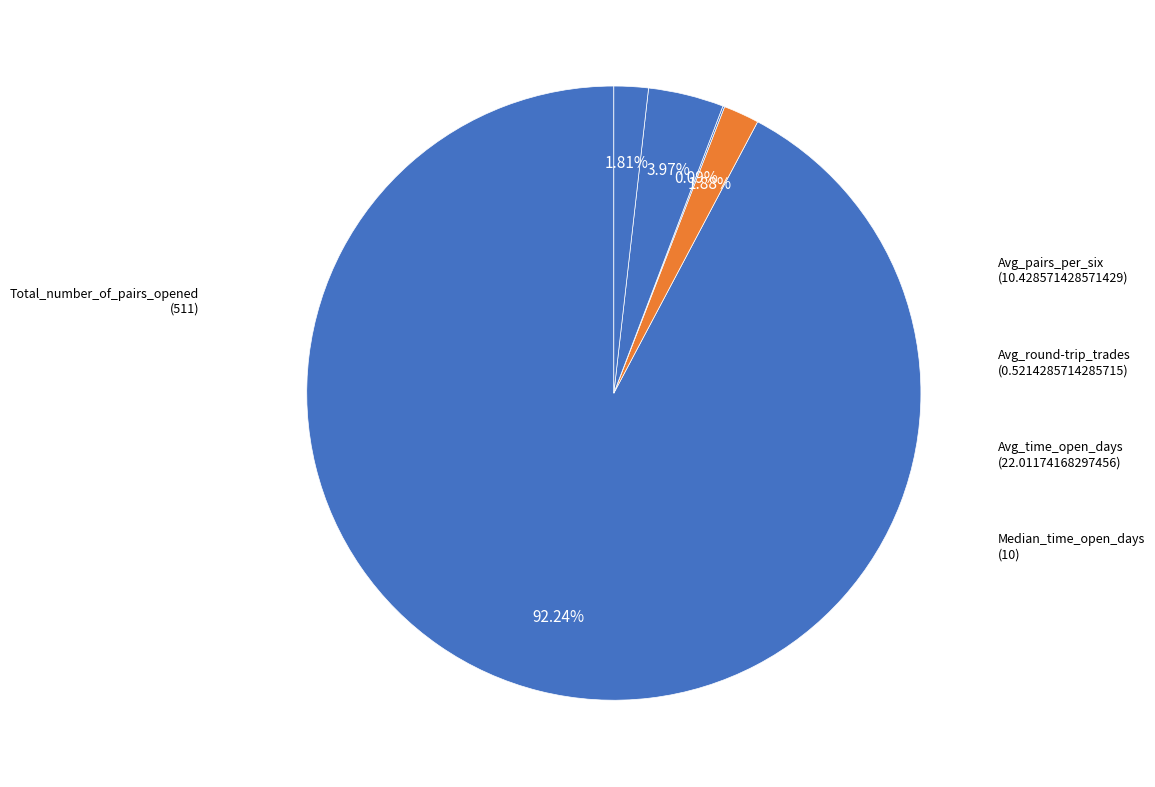

Which slice is the largest?

Total_number_of_pairs_opened